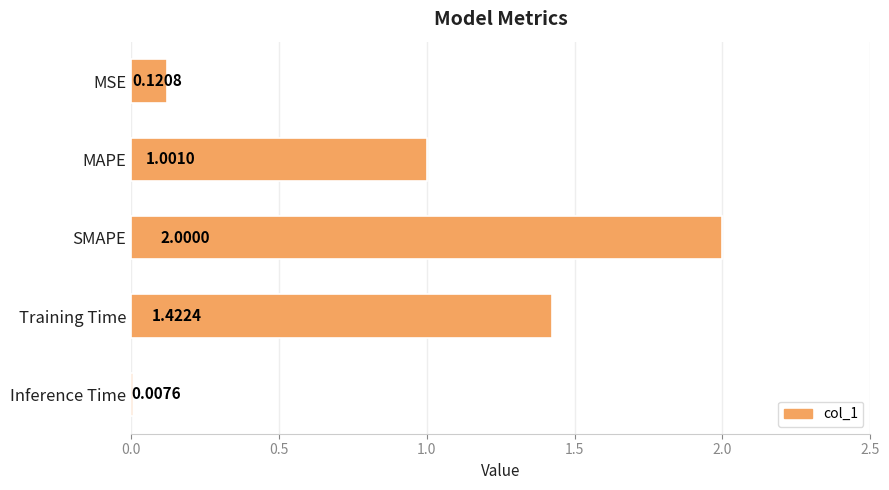

Where is the data nearest to the value 1?

MAPE